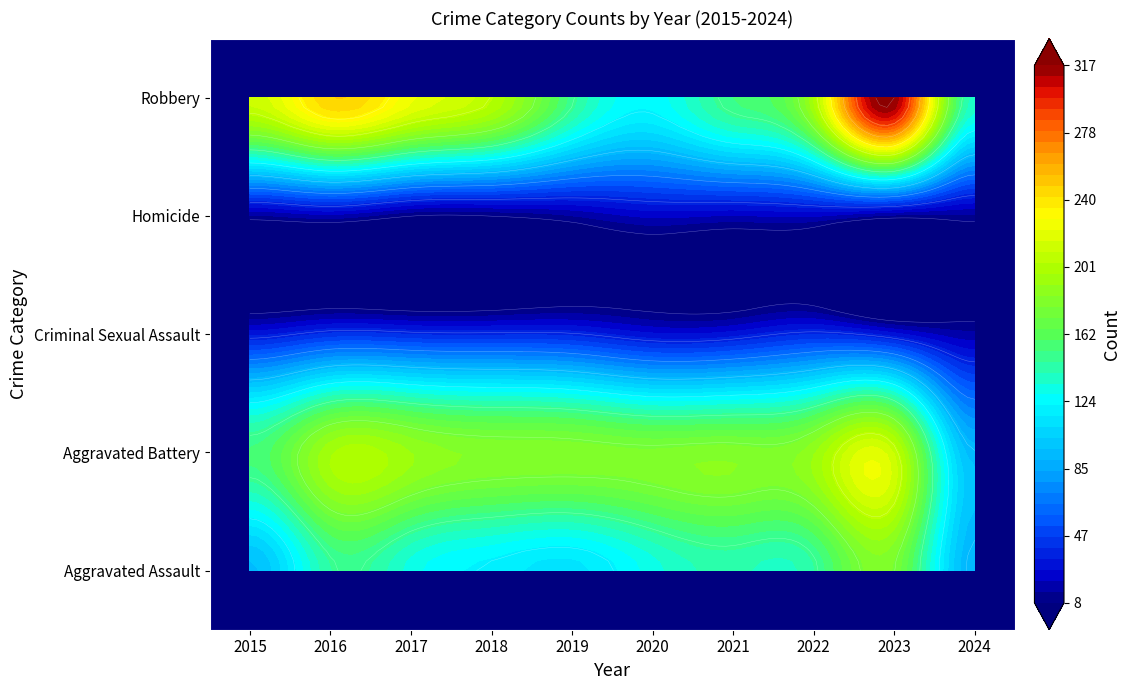

Which category has the lowest value across all series?

2017